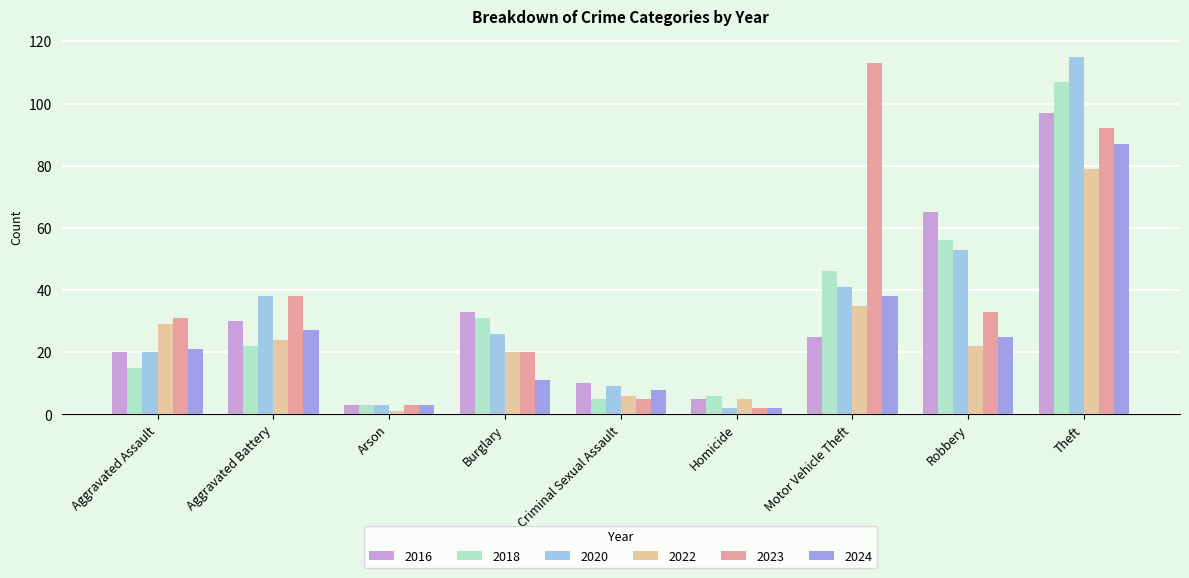

How many categories are shown in the chart?

9